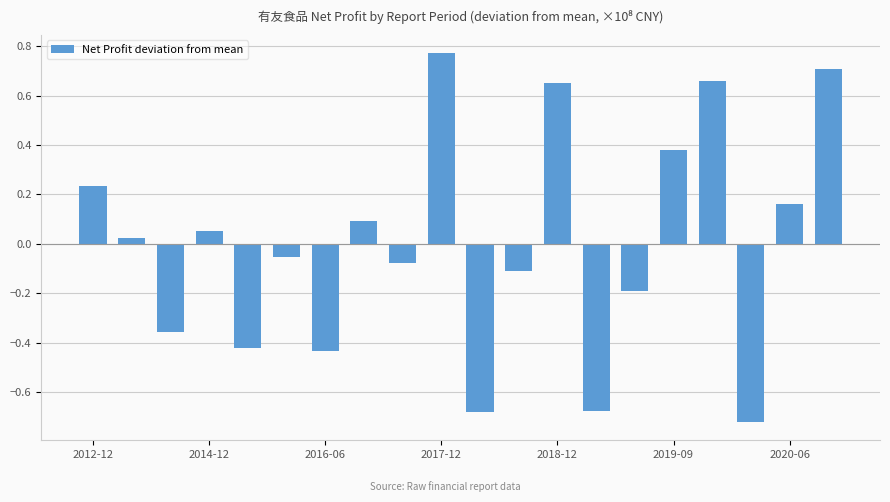

What is the difference between the maximum and minimum values?

1.5